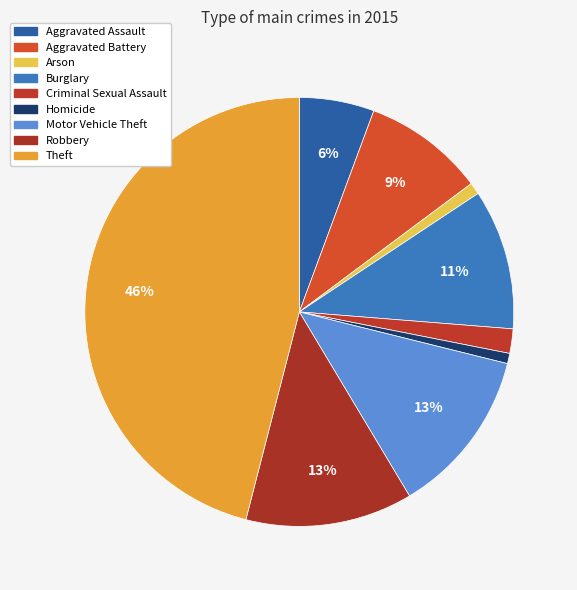

To the nearest percent, what is the combined percentage of Robbery and Motor Vehicle Theft?

25%